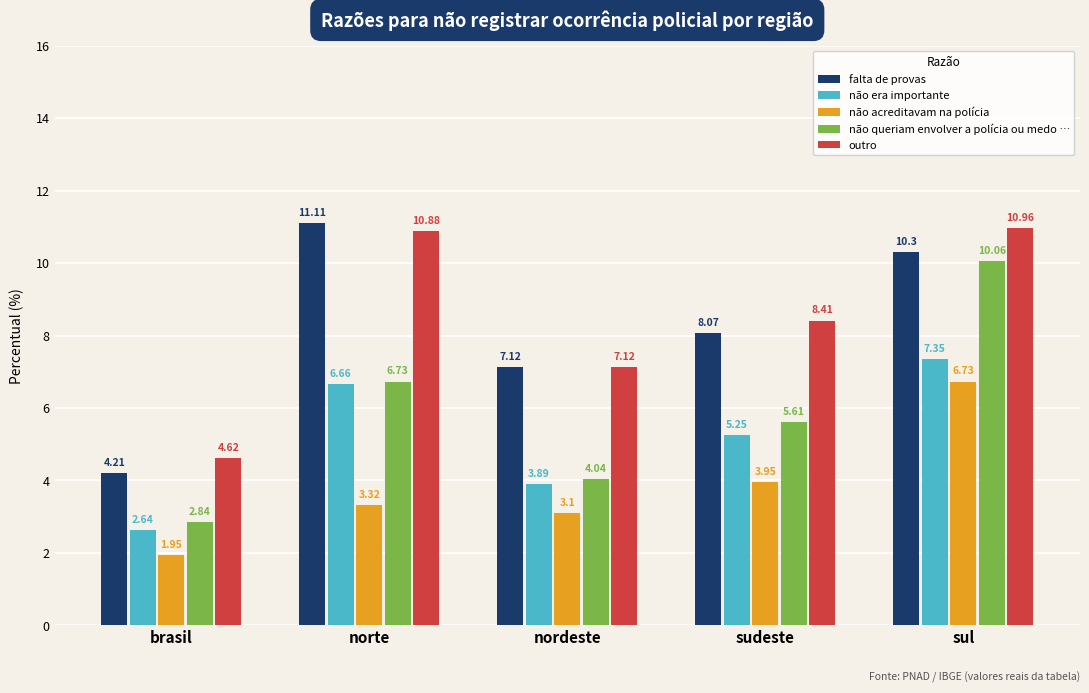

How many data points in outro are above 8?

3